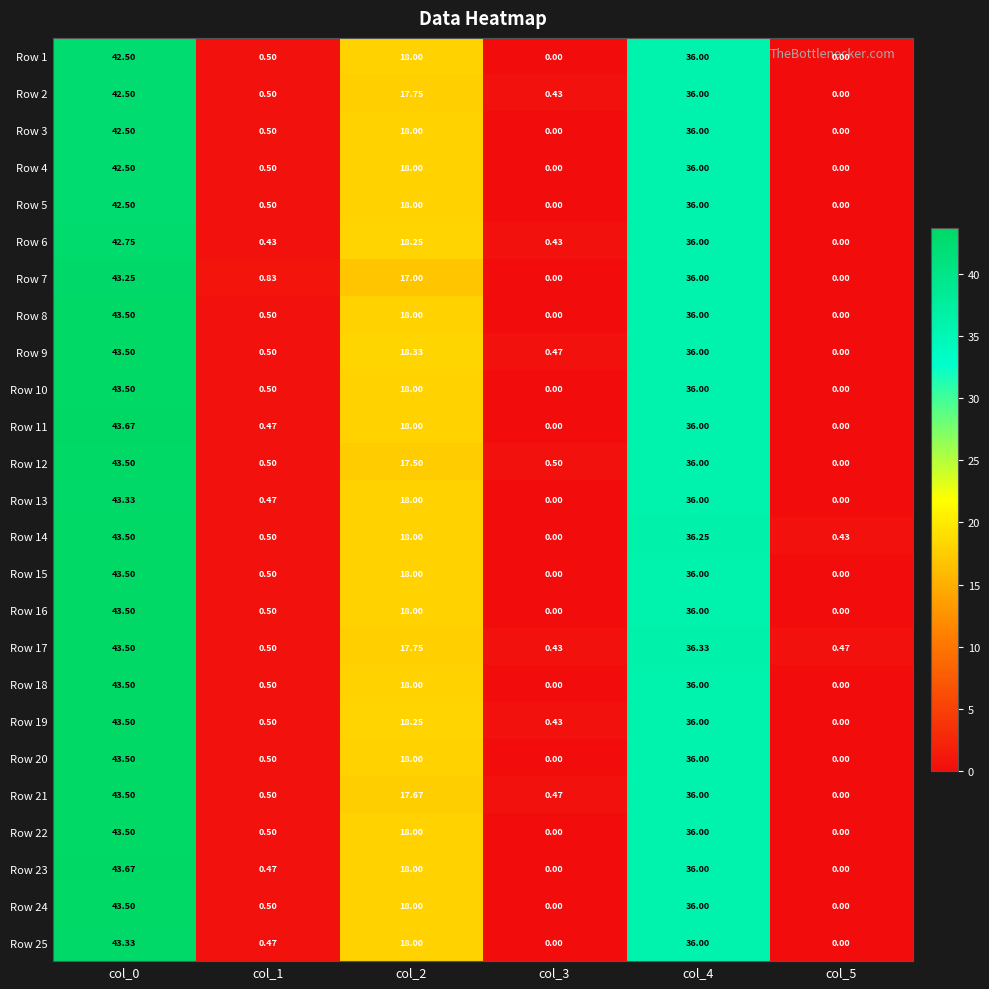

Is the value of Row 22 at col_0 greater than the value of Row 5 at col_0?

Yes